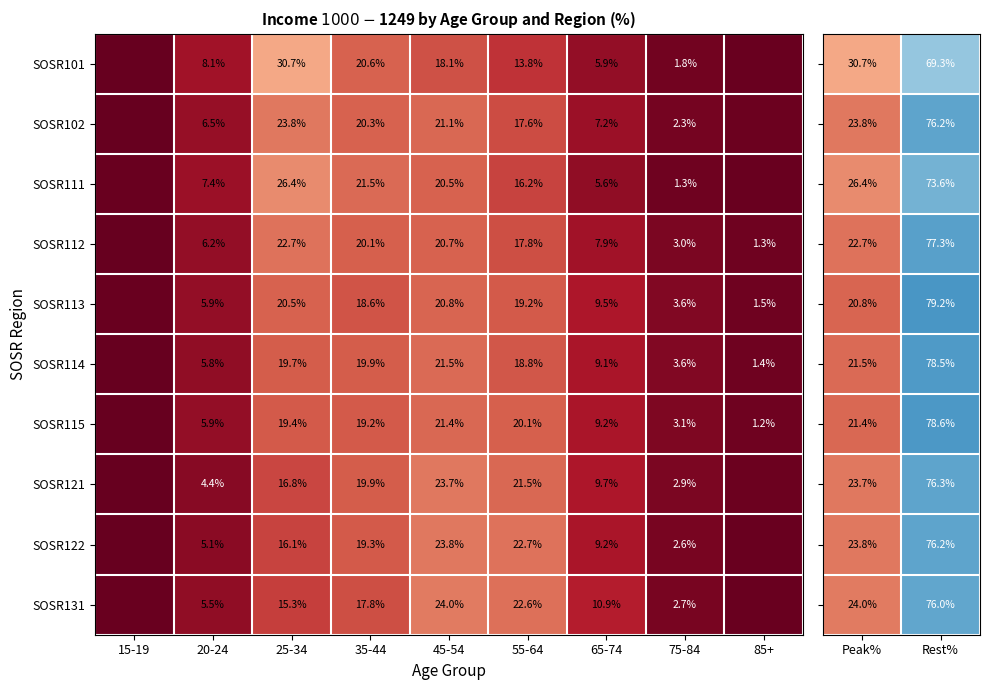

Is the value of SOSR115 at 20-24 greater than the value of SOSR113 at 55-64?

No